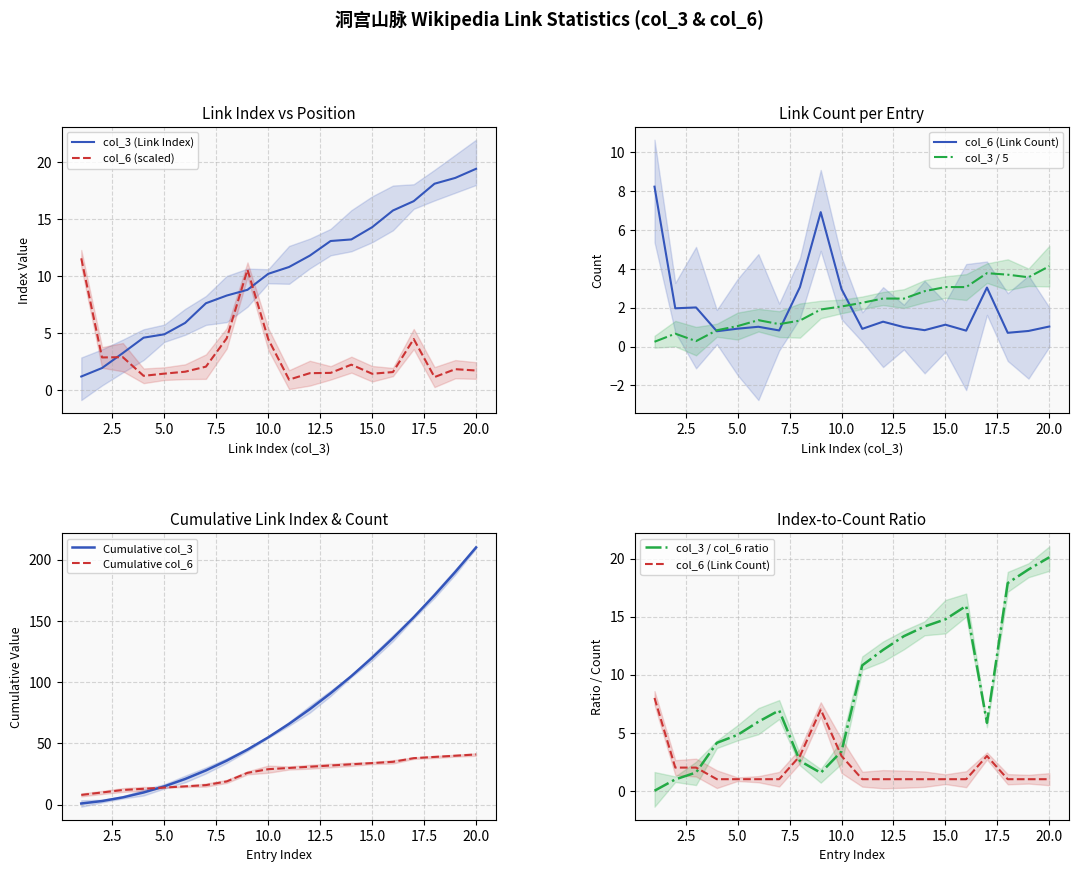

The col_3 (Link Index) series shows 3.2 at 5.0. True or false?

False